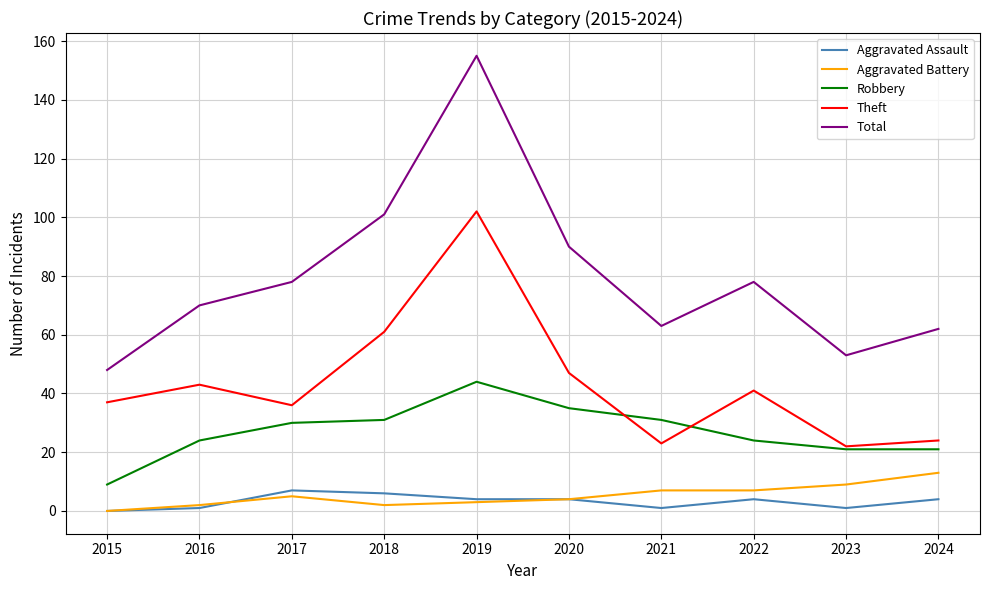

What is the difference between the highest and lowest values at 2016?

69